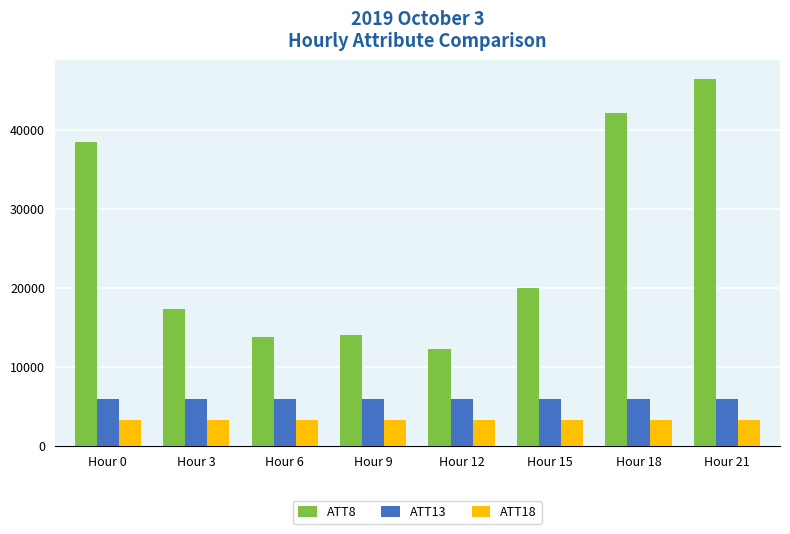

What is the lowest value of the ATT13 series?

5908.2